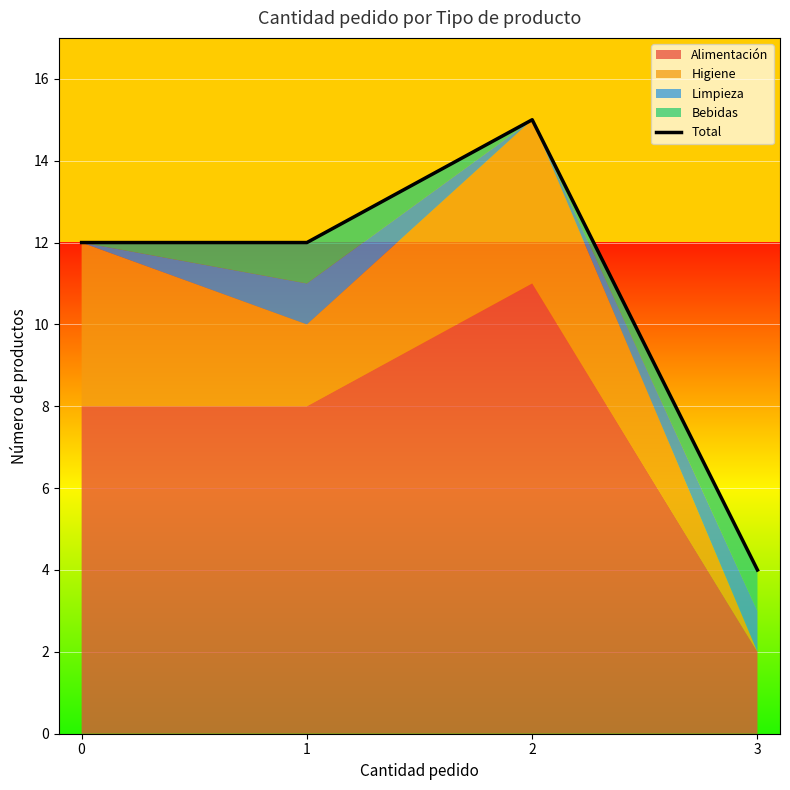

Read the value at 0, to the nearest 5.

10